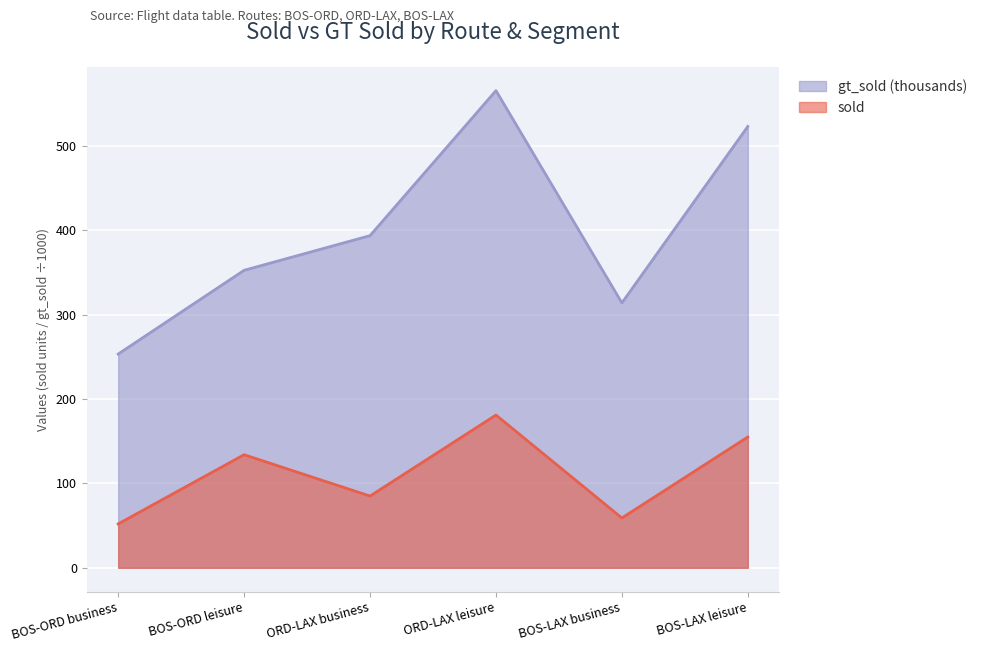

Reading left to right, extract all data points from this chart.

sold: 52.0	134.0	85.0	181.0	59.0	155.0
gt_sold: 253.3	352.5	393.6	565.4	313.9	523.0